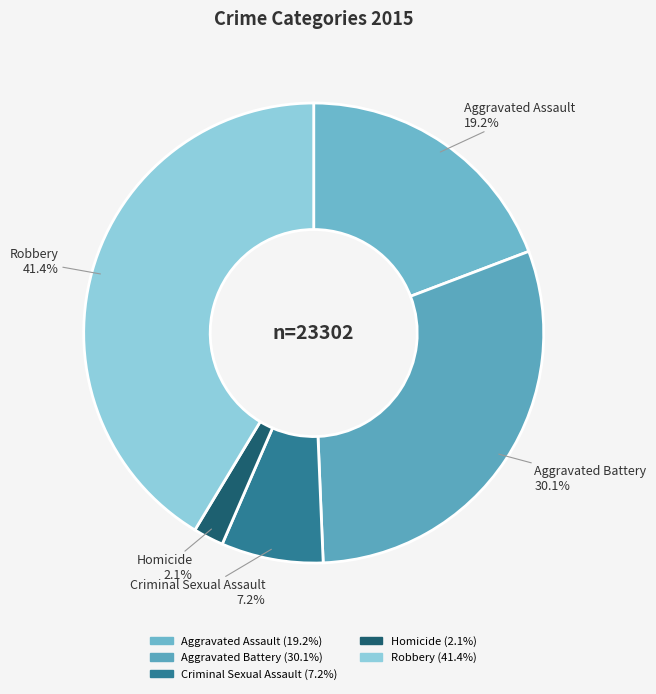

The Aggravated Battery slice represents 20% of the pie. True or false?

False